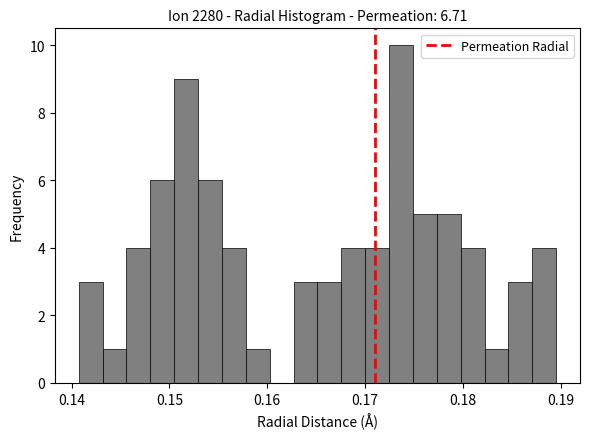

Read against the x-axis, roughly where is the centre of the tallest bar?

0.174